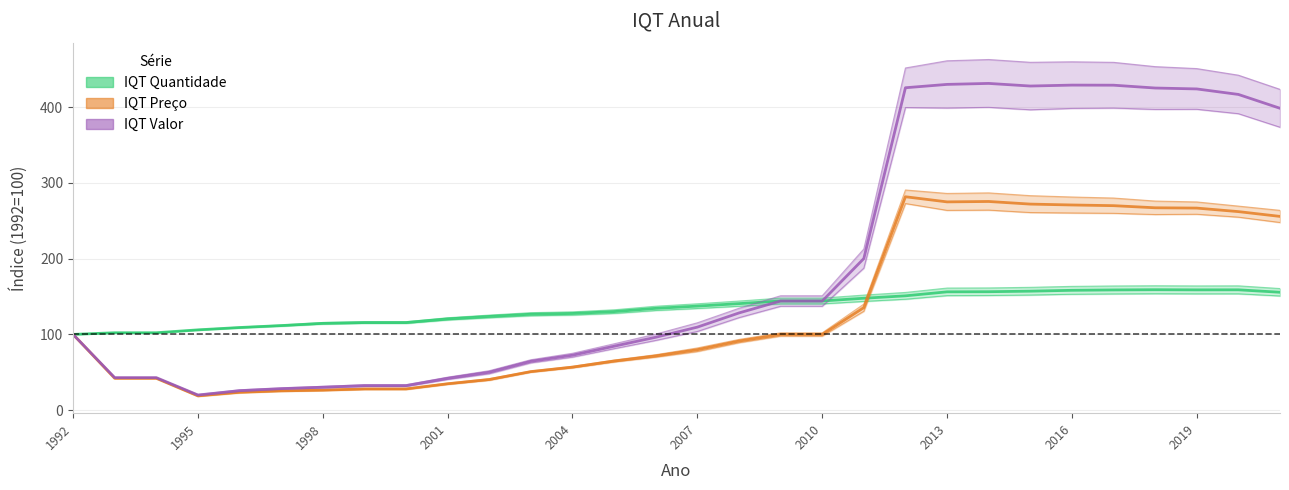

Is the value of IQT Preco Com controles at 1995 greater than the value of IQT Preco Sem controles at 2016?

No